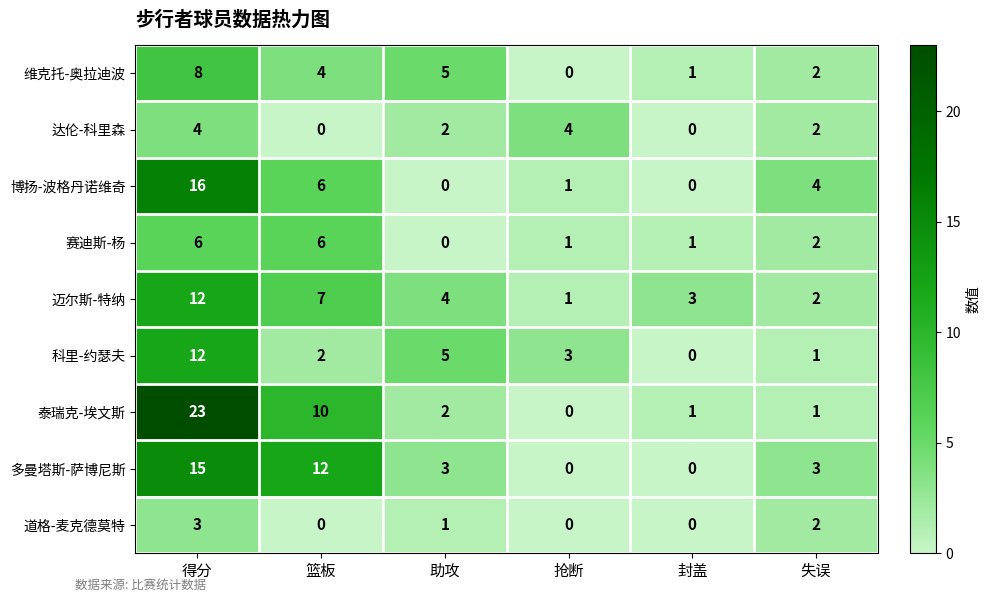

At which label is 维克托-奥拉迪波 closest to 4?

篮板